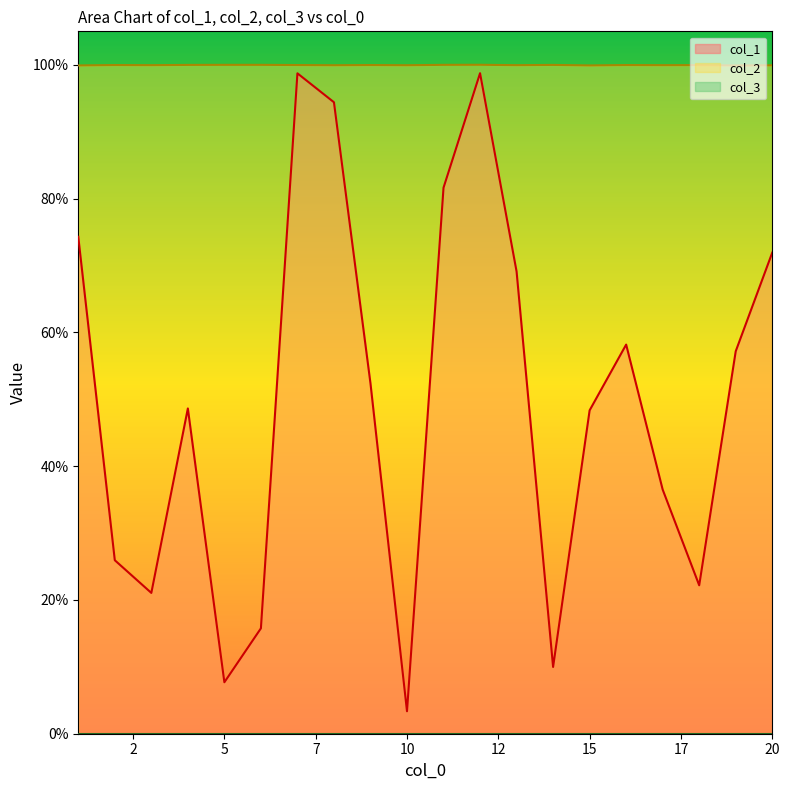

True or false: col_2 and col_1 intersect in this chart.

False